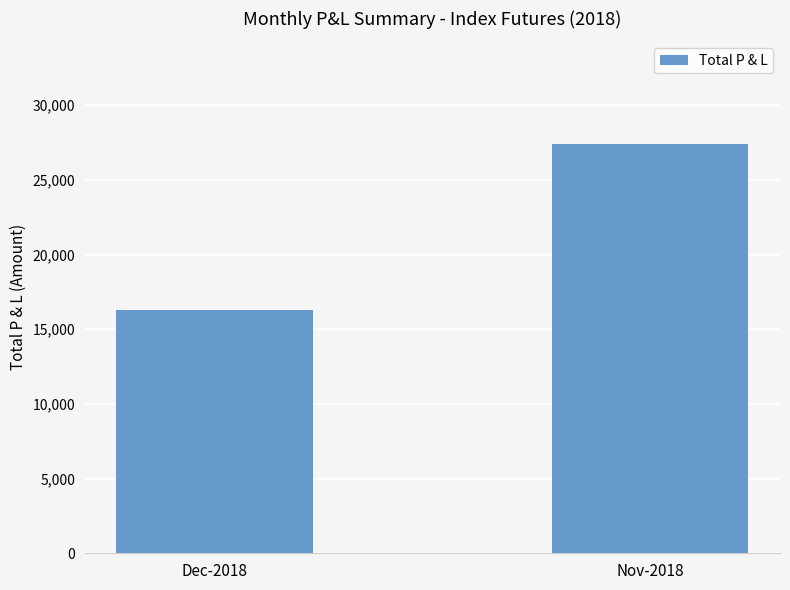

Does the chart contain any negative values?

No